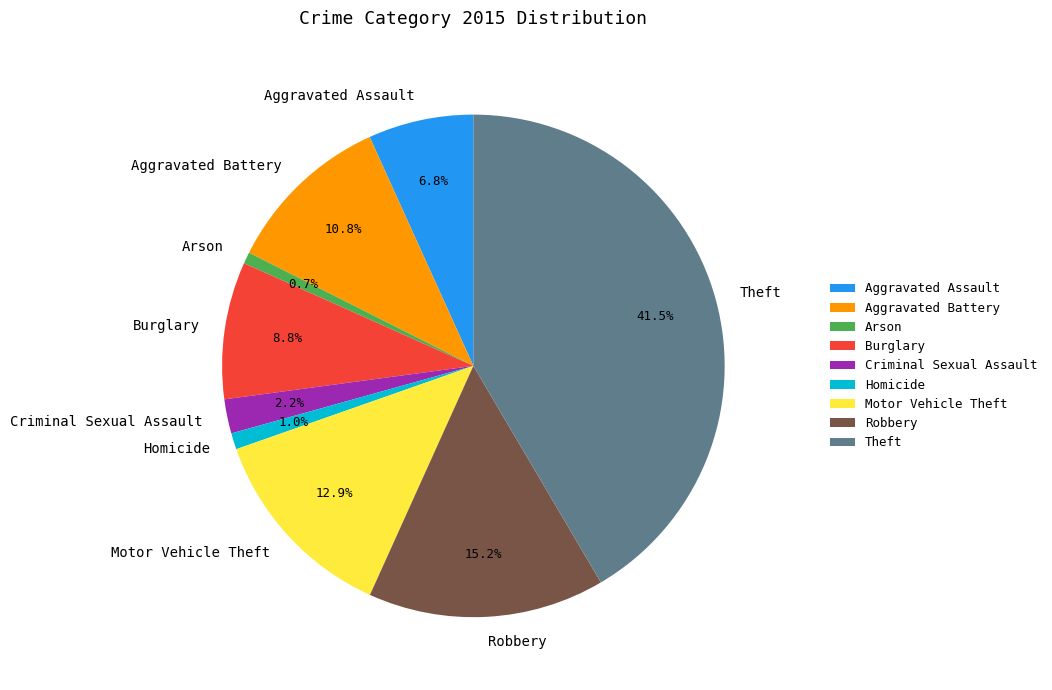

To the nearest percent, what portion does Homicide represent?

1%